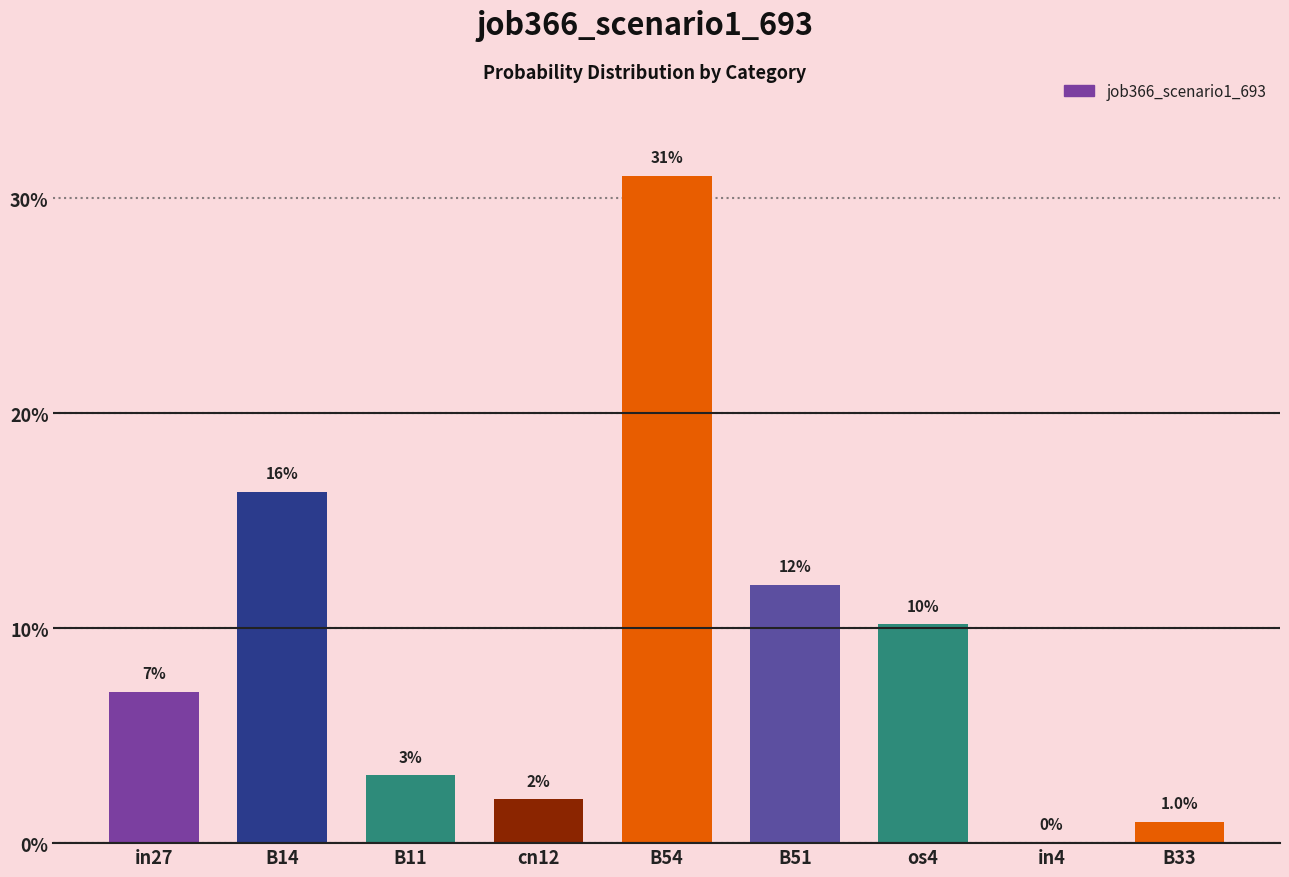

What is the average value?

0.1